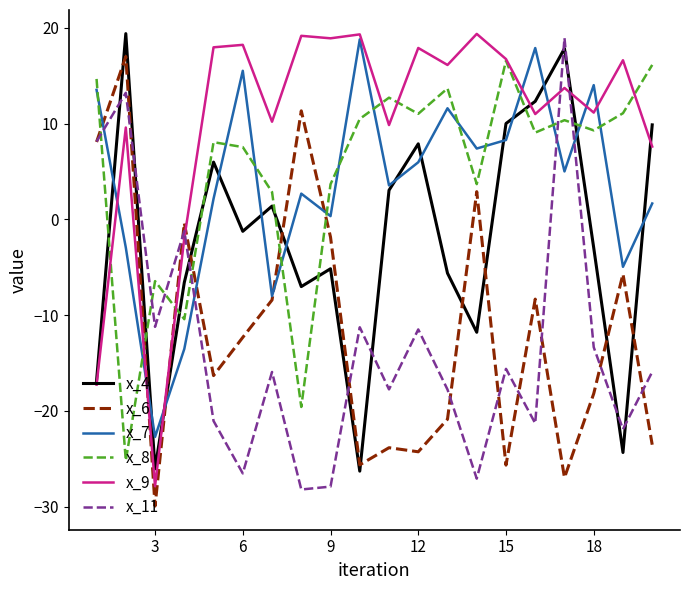

Which series ends up on top after the final intersection of x_11 and x_4?

x_4